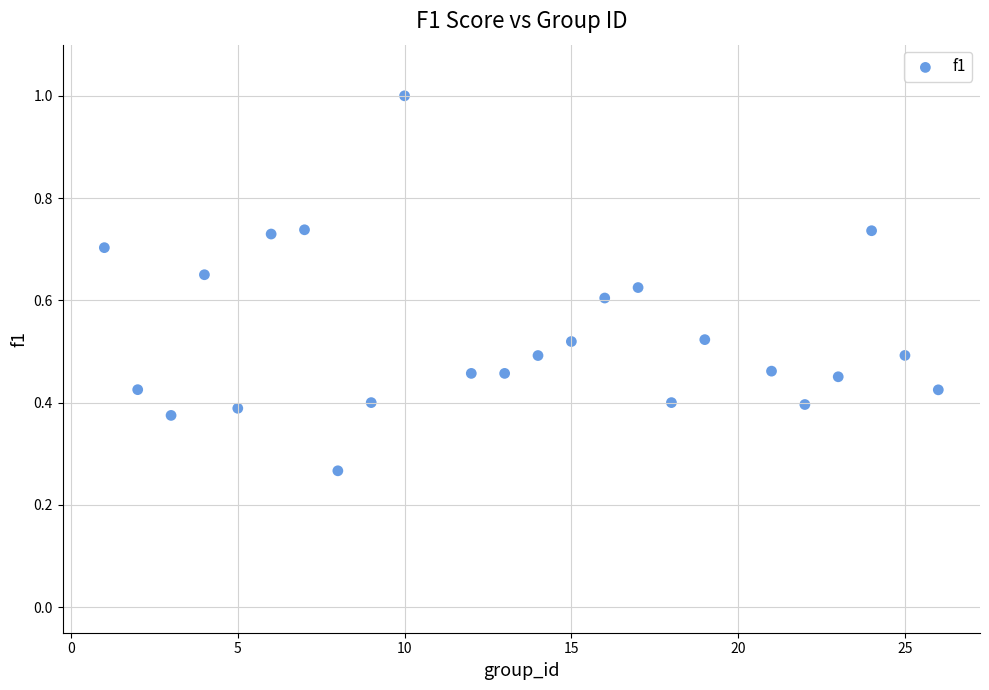

What is the range of X values (max minus min)?

25.0